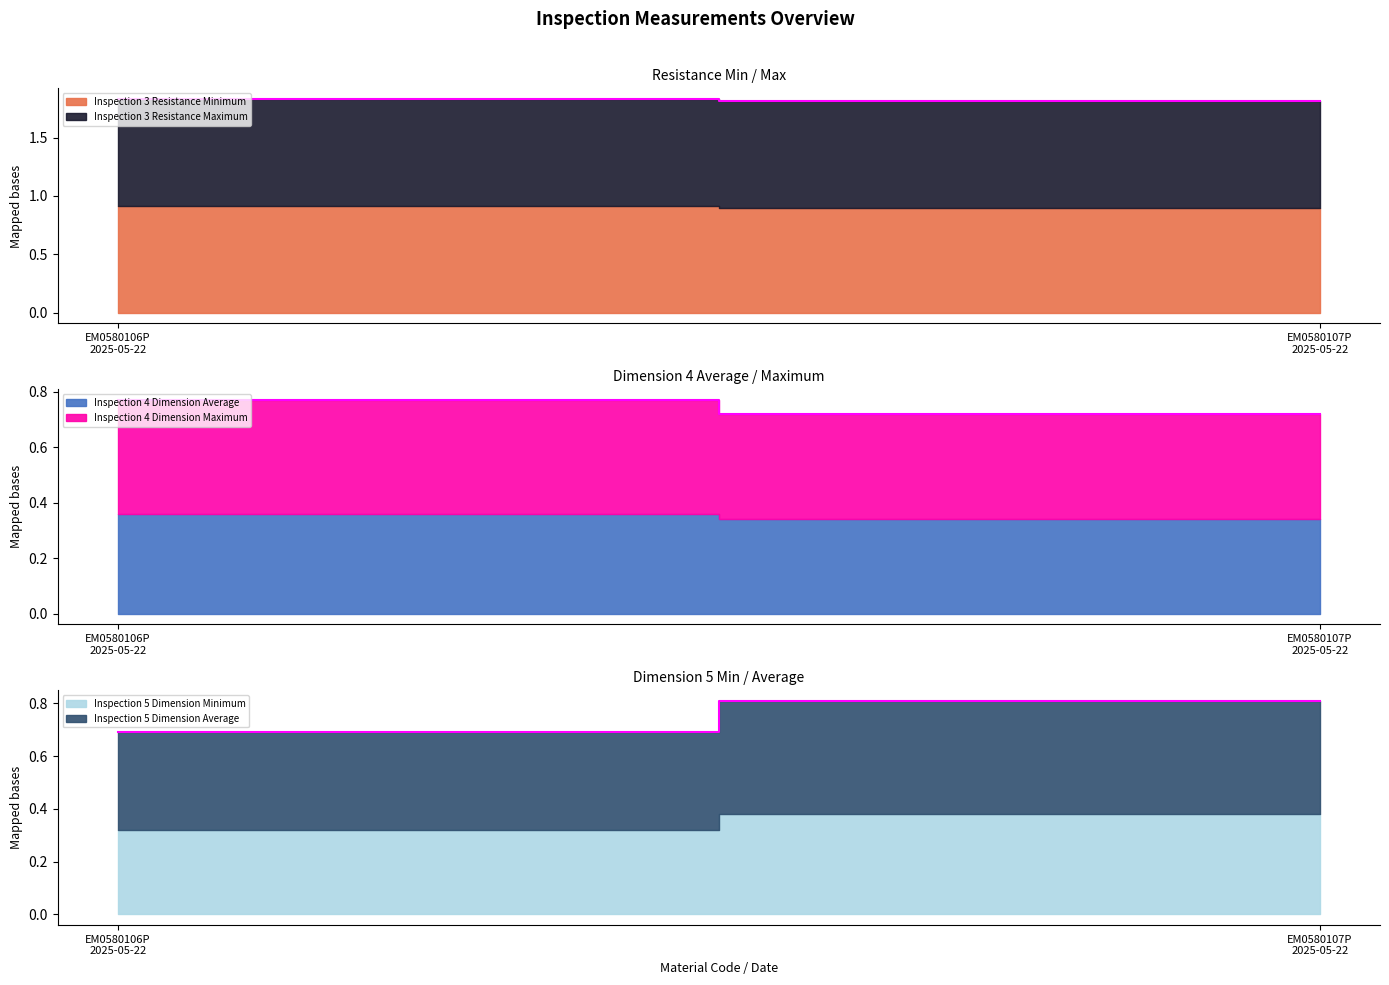

What are all the series names shown in the legend?

Inspection_3_Resistance_Minimum, Inspection_3_Resistance_Maximum, Inspection_4_Dimension_Average, Inspection_4_Dimension_Maximum, Inspection_5_Dimension_Minimum, Inspection_5_Dimension_Average